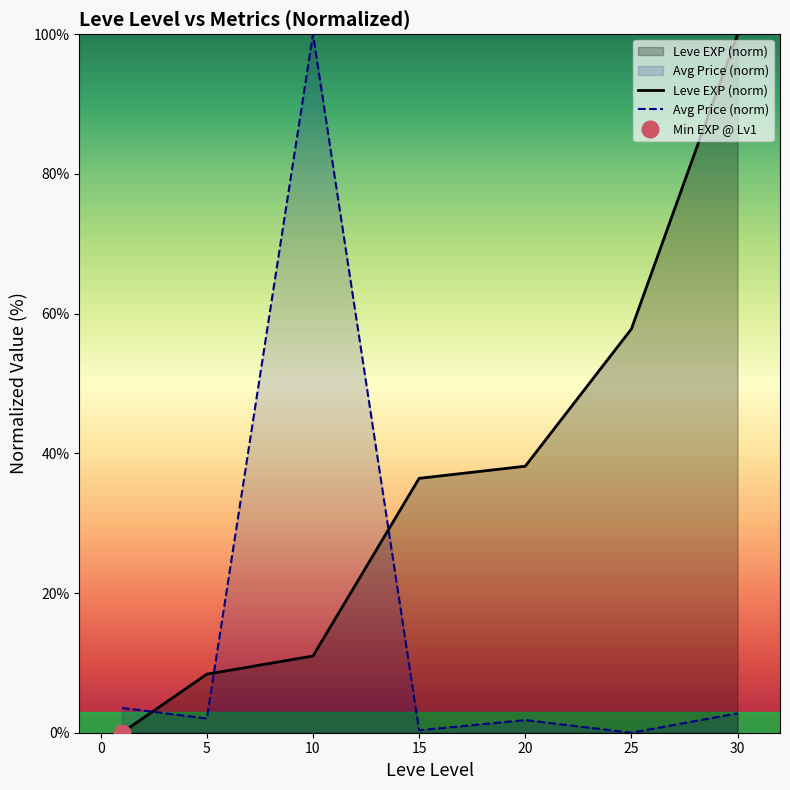

Is it true that Avg Price (norm) equals 2.8 at 30?

True